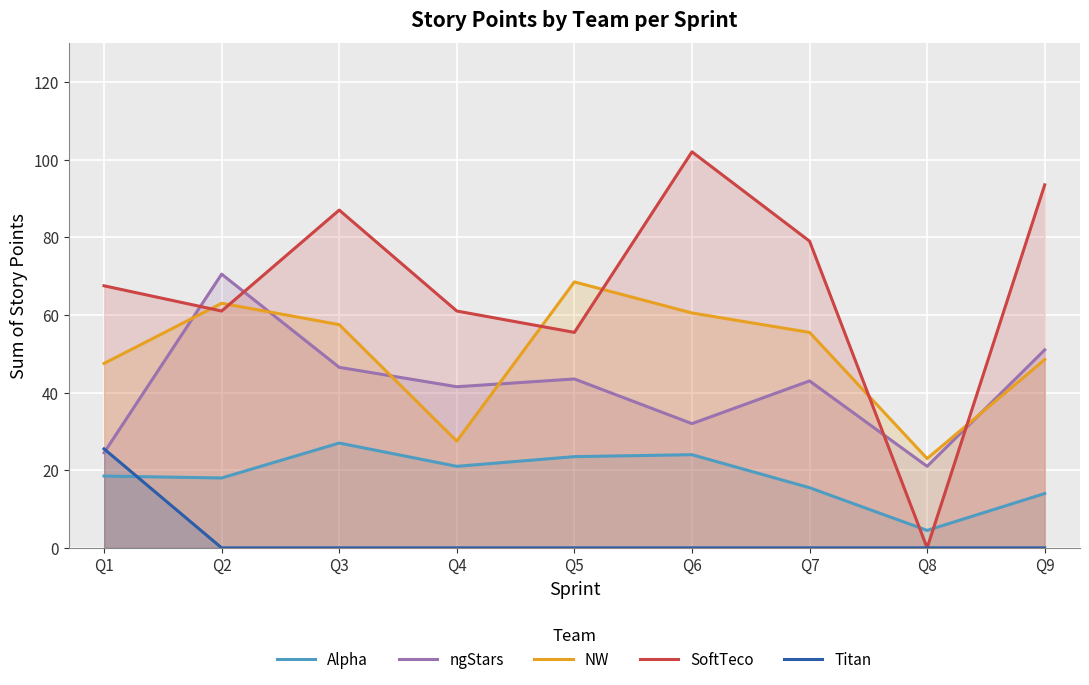

The value of ngStars at Q2 is 70.5. True or false?

True